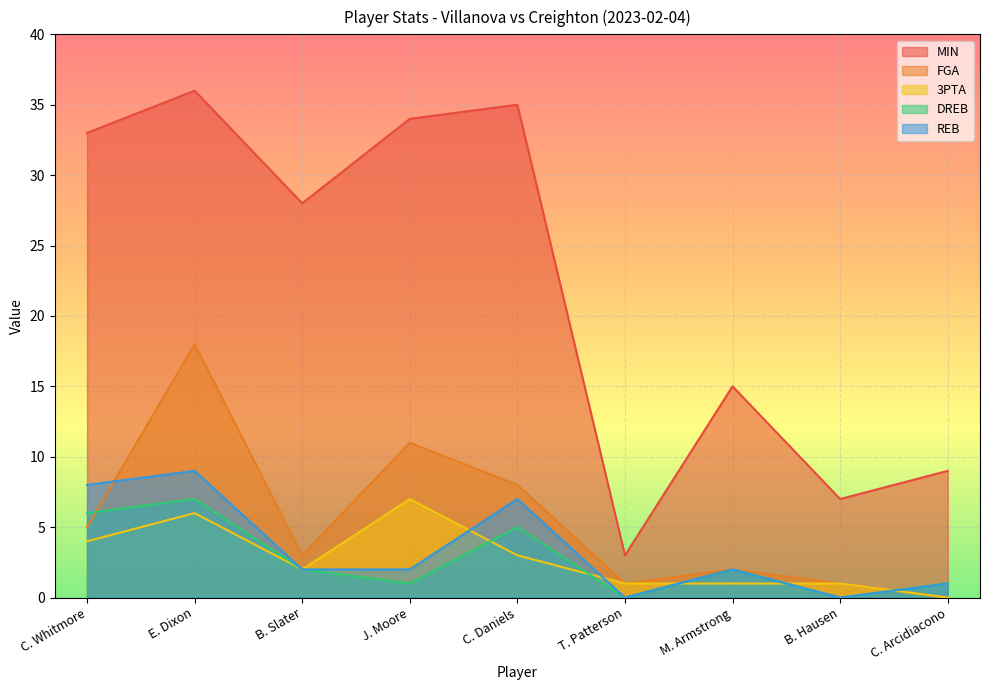

True or false: DREB and REB intersect in this chart.

False